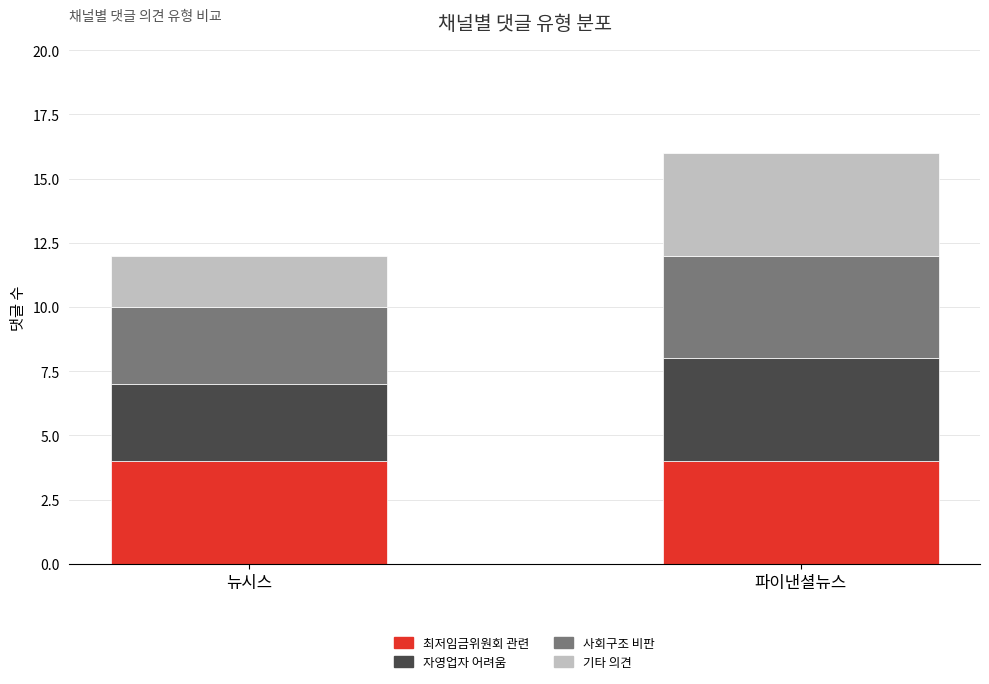

What is the average value of the 최저임금위원회 관련 series?

4